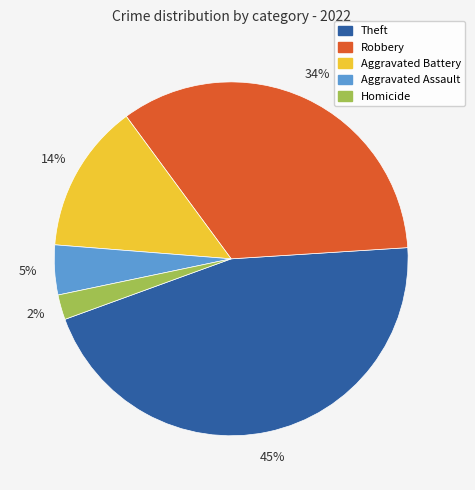

Is there any slice that represents more than half of the pie?

No